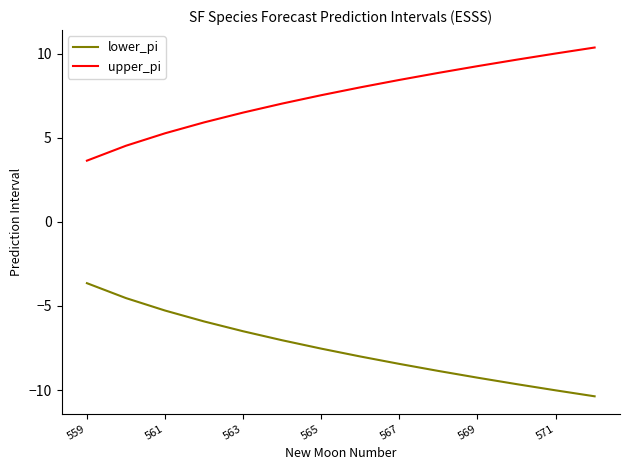

List the series in order of their peak value, lowest first.

lower_pi, upper_pi